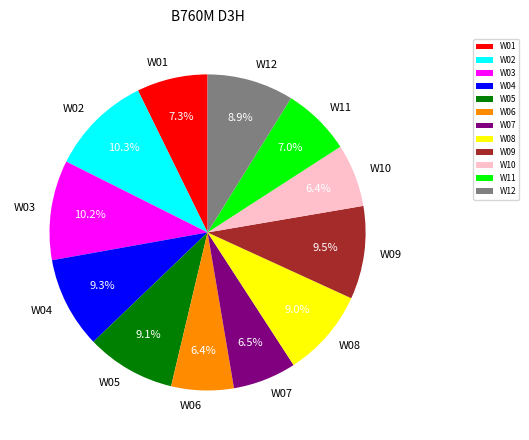

Is there any slice that represents more than half of the pie?

No